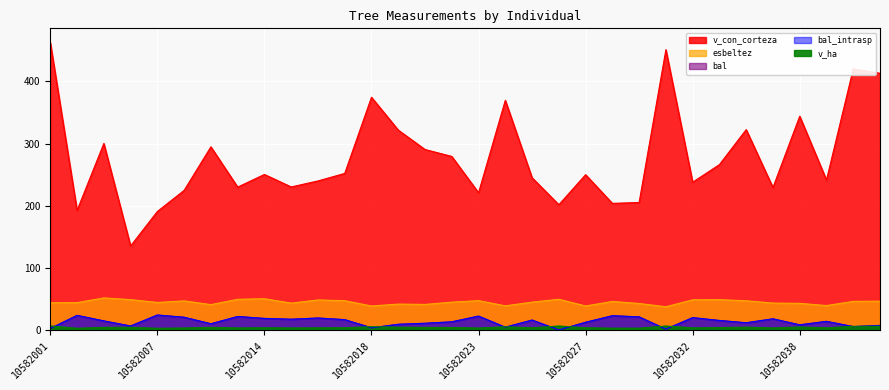

Where is the first local maximum for v_con_corteza?

10582004